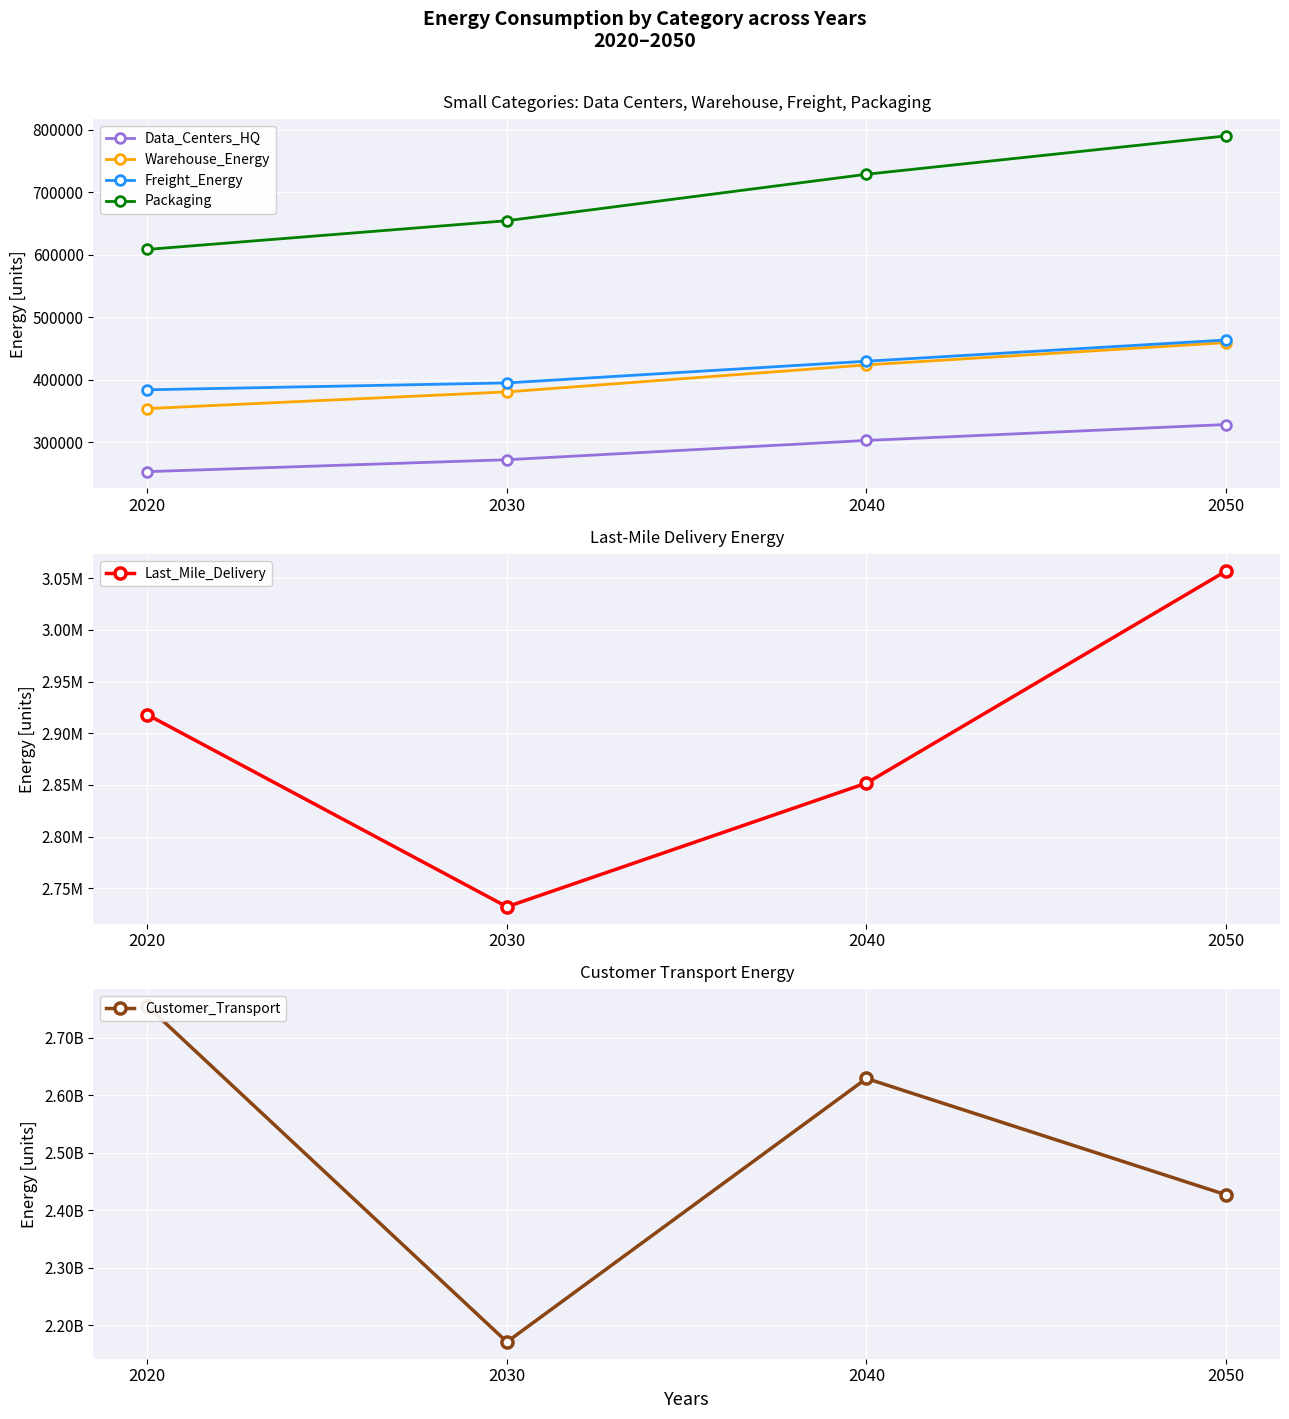

Is this an area chart (filled region under the line)?

No